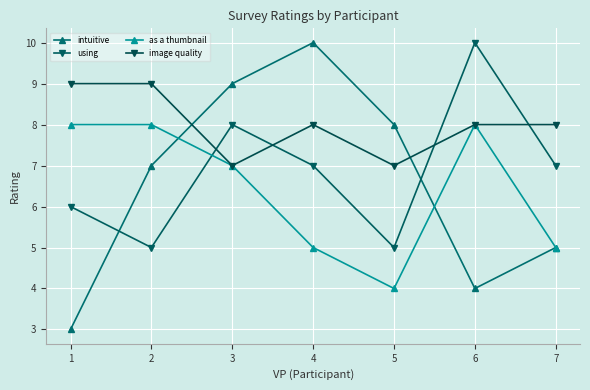

True or false: intuitive and image quality intersect in this chart.

True